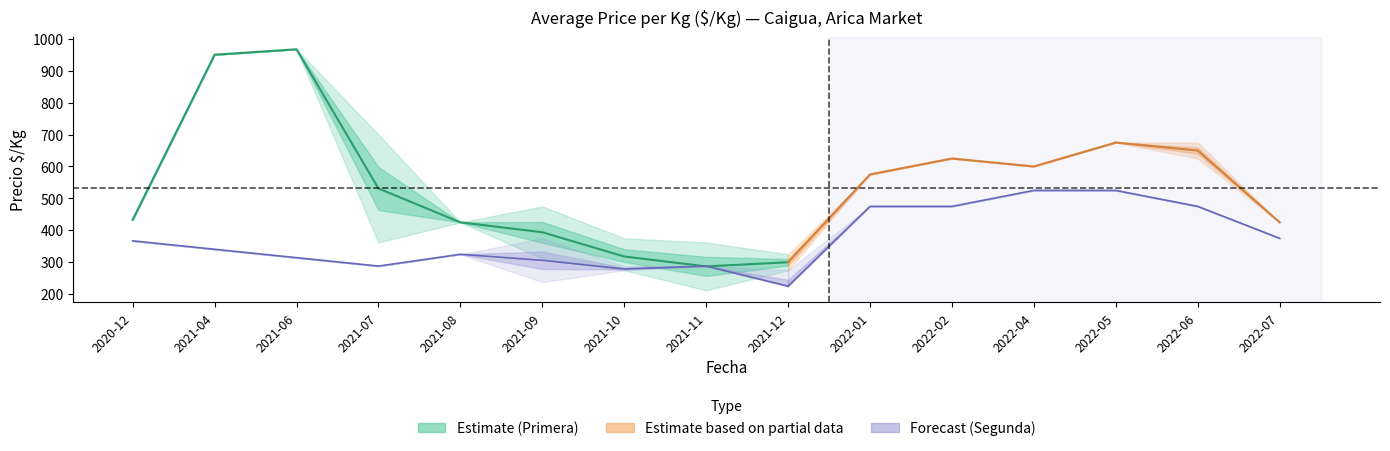

True or false: Segunda_avg and Segunda_max cross at least once.

False